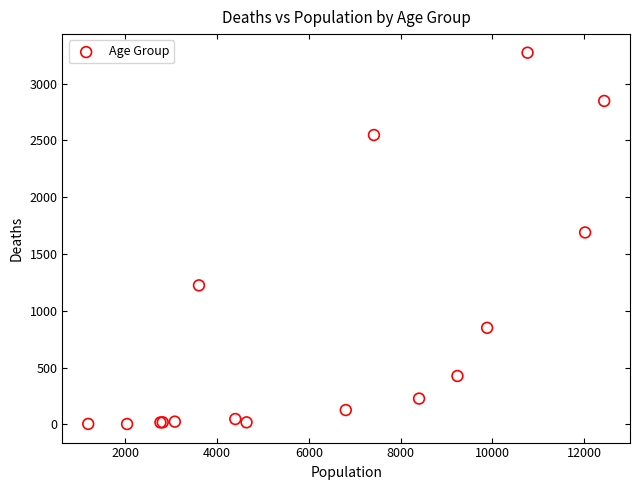

What Y value in the scatter plot is closest to 1638?

1690